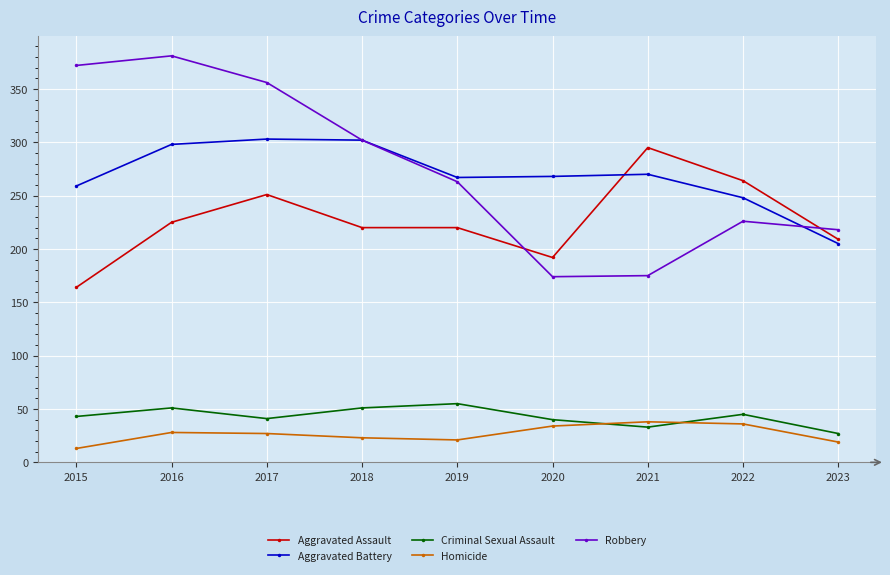

The value of Criminal Sexual Assault at 2021 is 54. True or false?

False